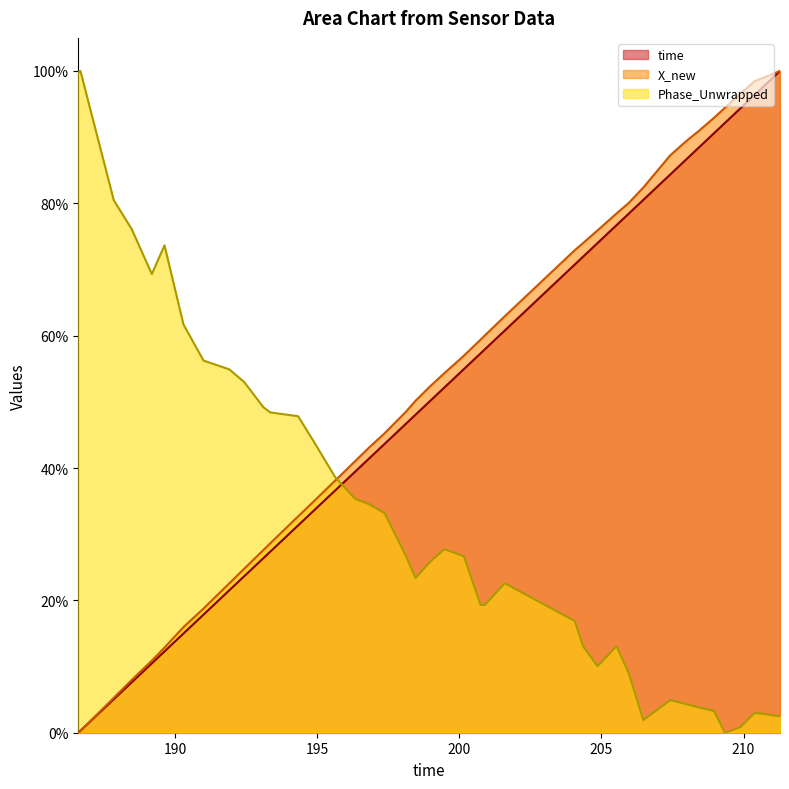

What are all the series names shown in the legend?

time, X_new, Phase_Unwrapped